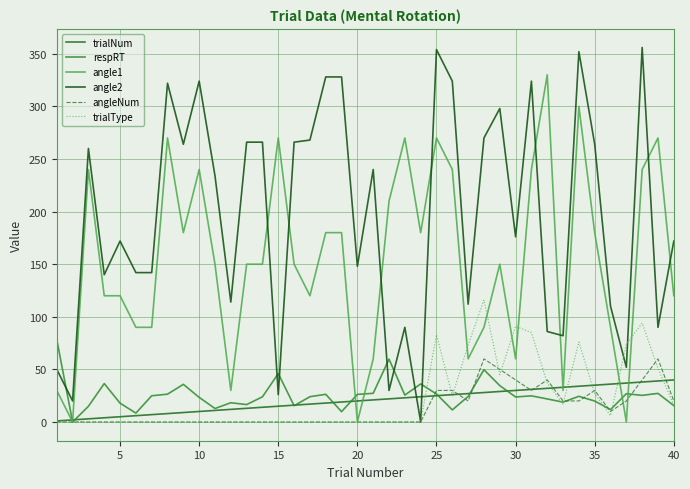

What are all the series names shown in the legend?

trialNum, respRT, angle1, angle2, angleNum, trialType